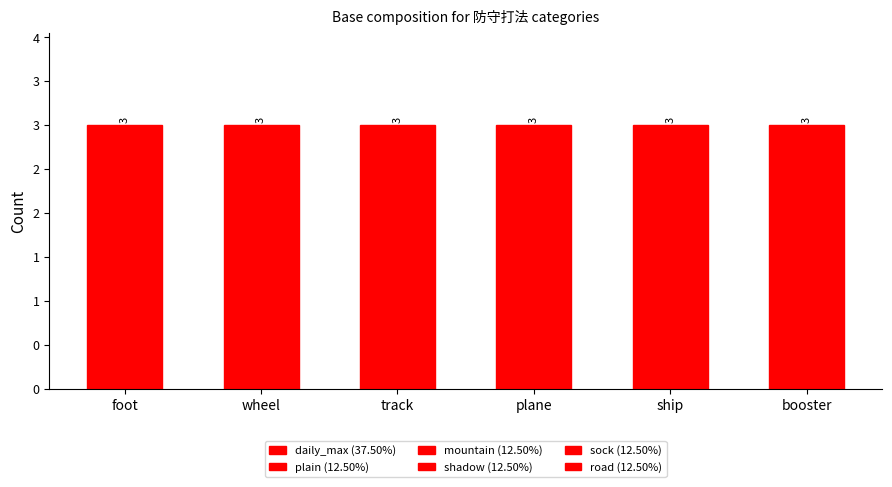

What is the spread (max minus min) of values at plane?

2